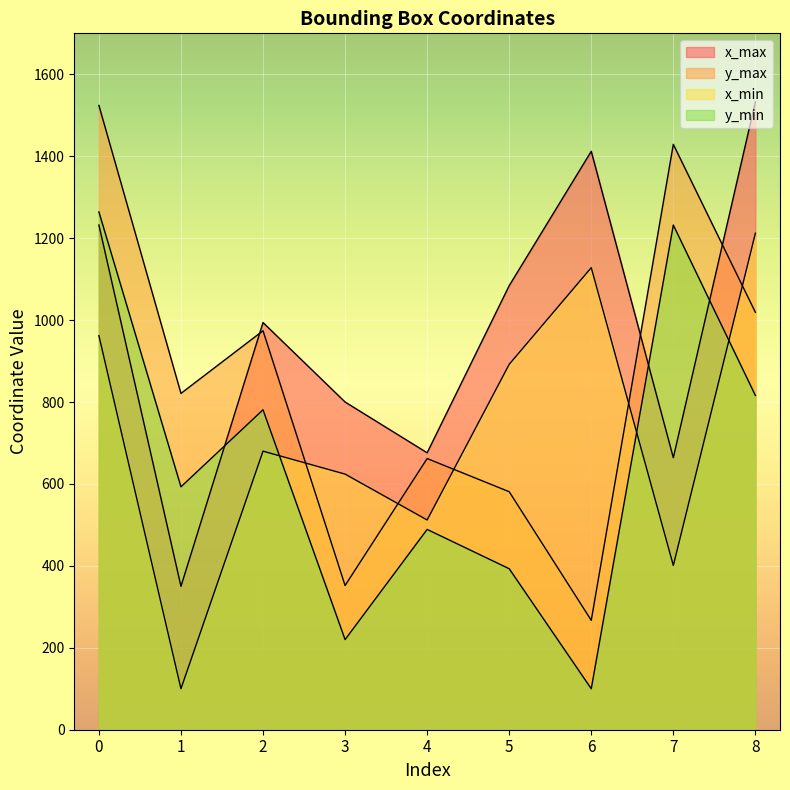

How many series are shown in this chart?

4